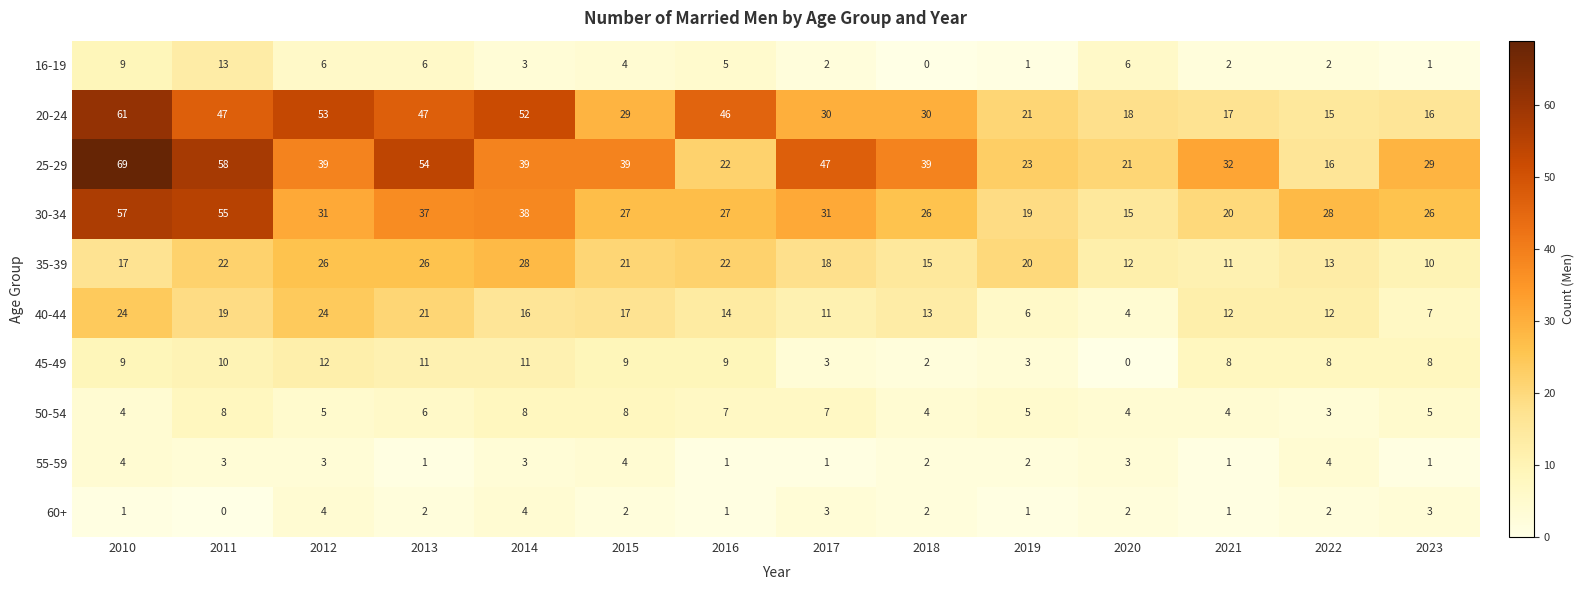

Between 2011 and 2015, which series saw the biggest shift?

30-34